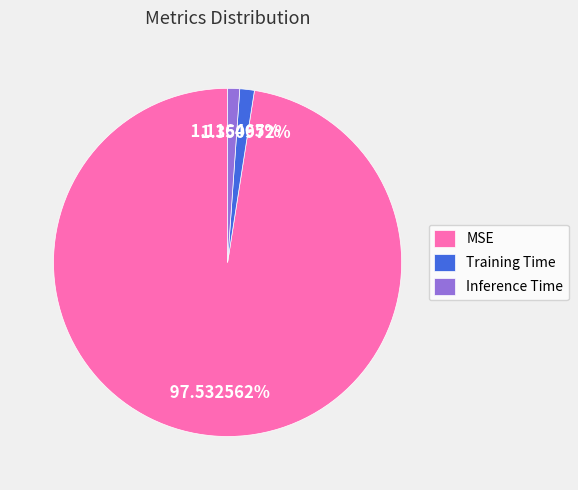

To the nearest percent, what is the average slice percentage?

33%